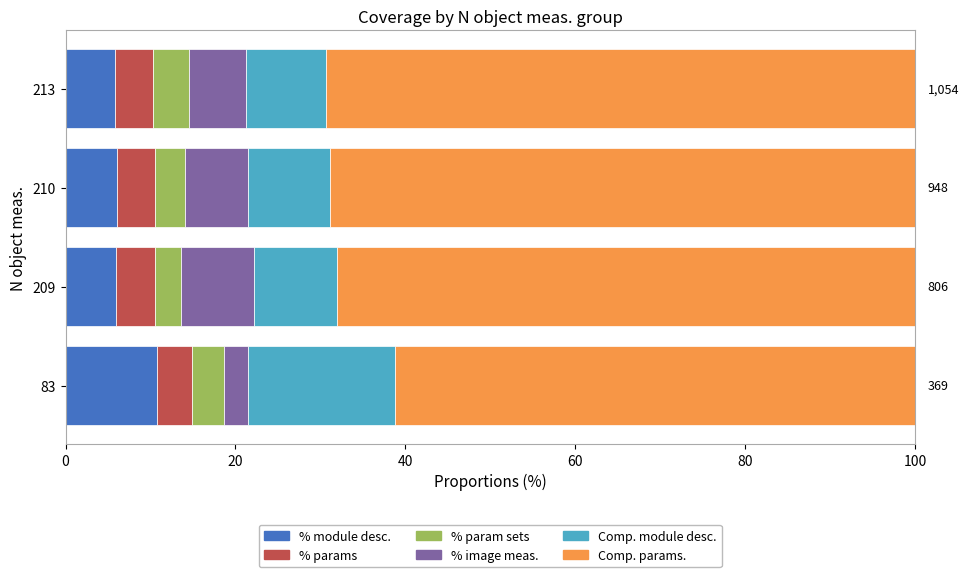

What is the average value of the % module desc. series?

7.1